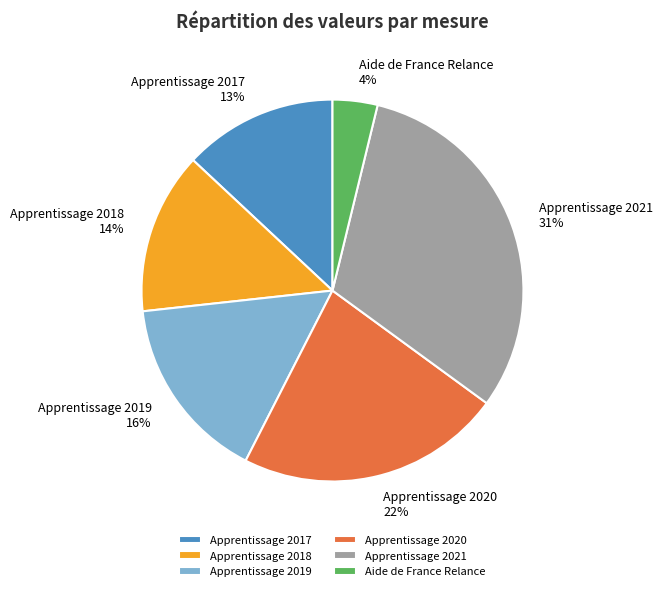

The Apprentissage 2021 slice represents 31% of the pie. True or false?

True